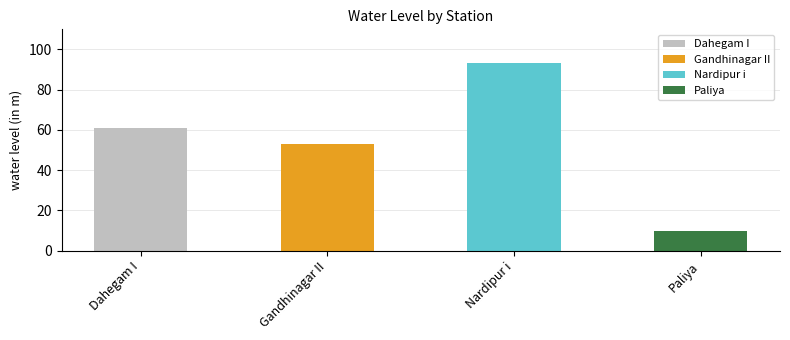

List the labels in order of value, largest first.

Nardipur i, Dahegam I, Gandhinagar II, Paliya